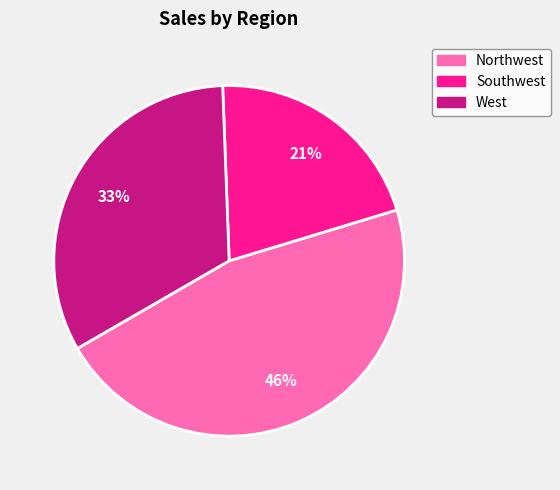

What is the ratio of the value at Southwest to the value at West?

0.6